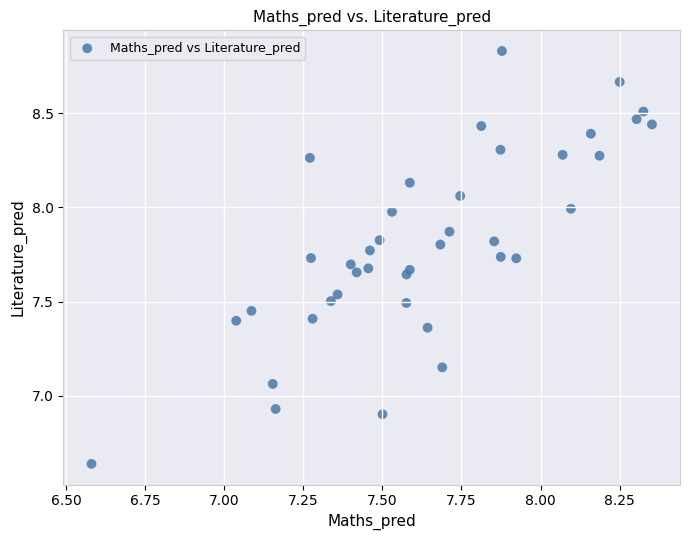

What is the range of X values (max minus min)?

1.8